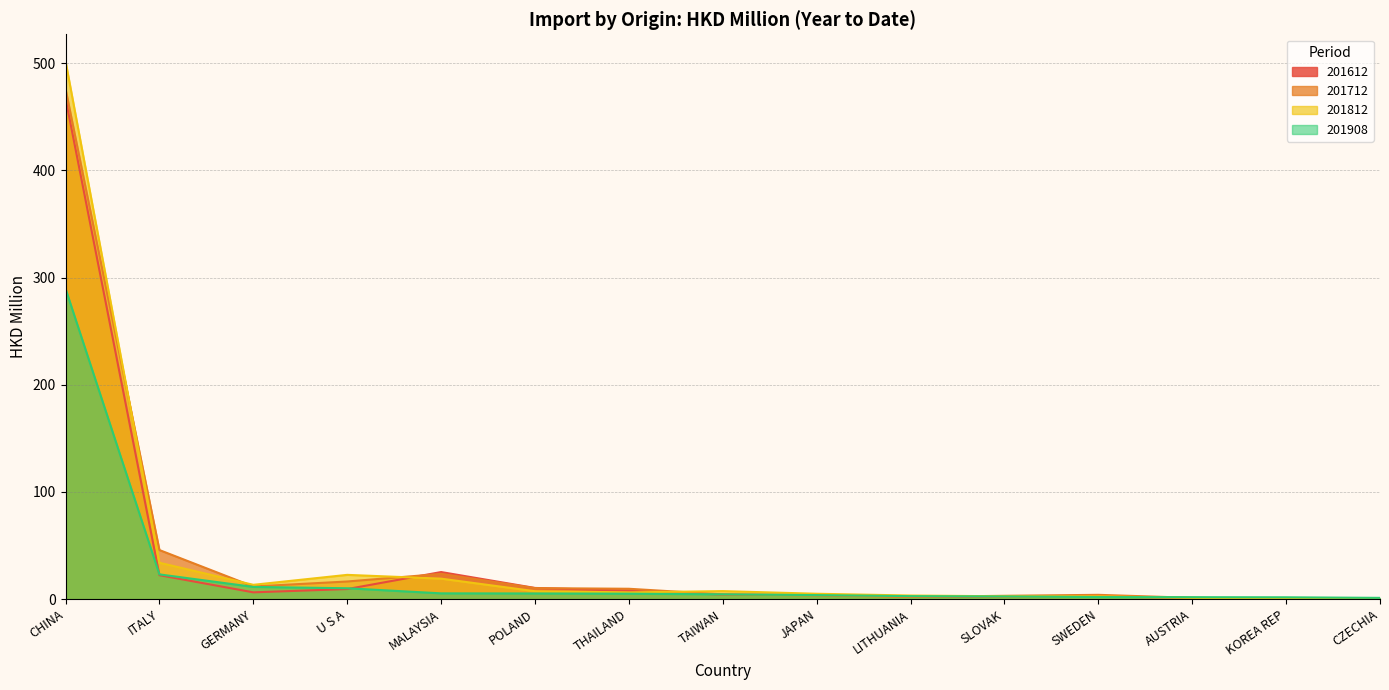

What is the difference between the maximum and minimum values in the 201908 series?

288.5